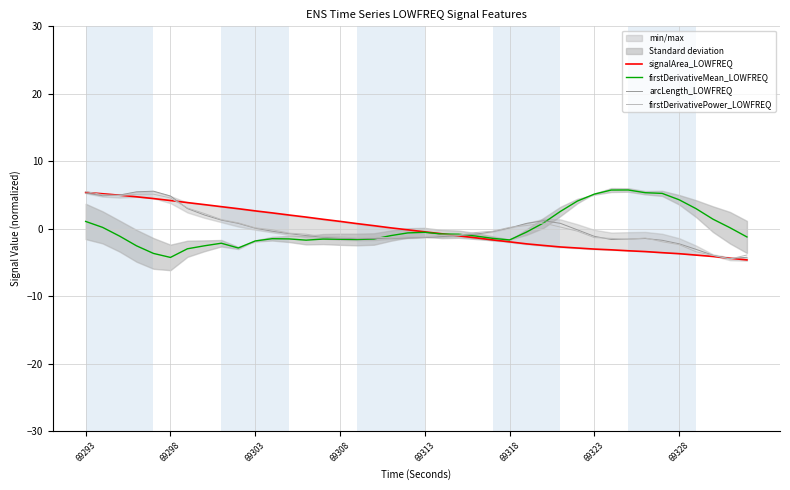

What is the highest value of the arcLength_LOWFREQ series?

5.6